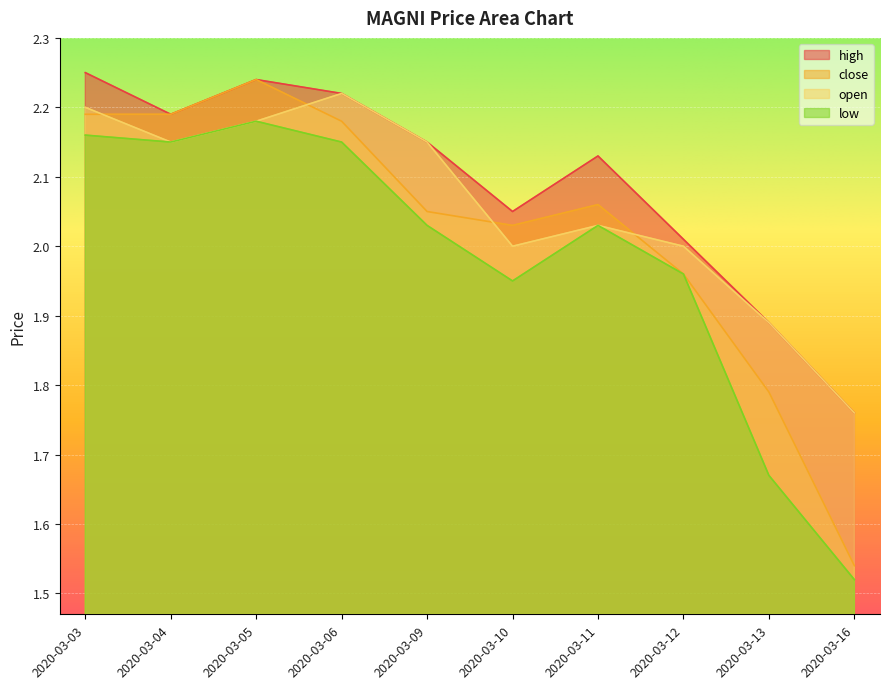

Between 2020-03-06 and 2020-03-16, which series saw the biggest shift?

close